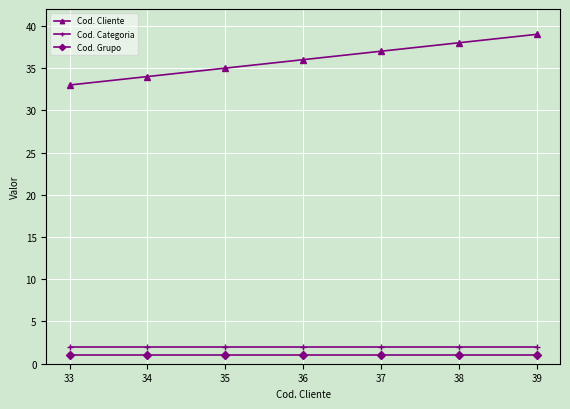

Rank the series at 37 from highest to lowest value.

Cod. Cliente, Cod. Categoria, Cod. Grupo